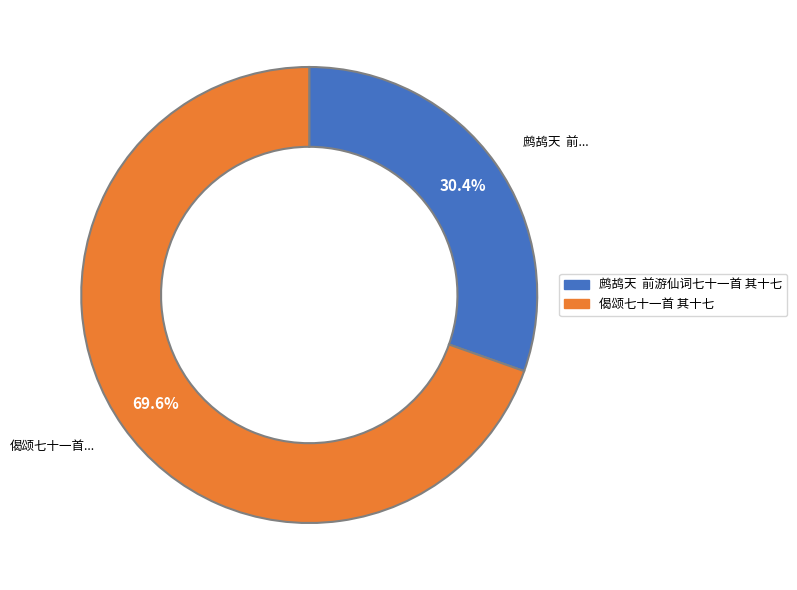

To the nearest percent, what is the difference between the largest and smallest slice percentages?

39%